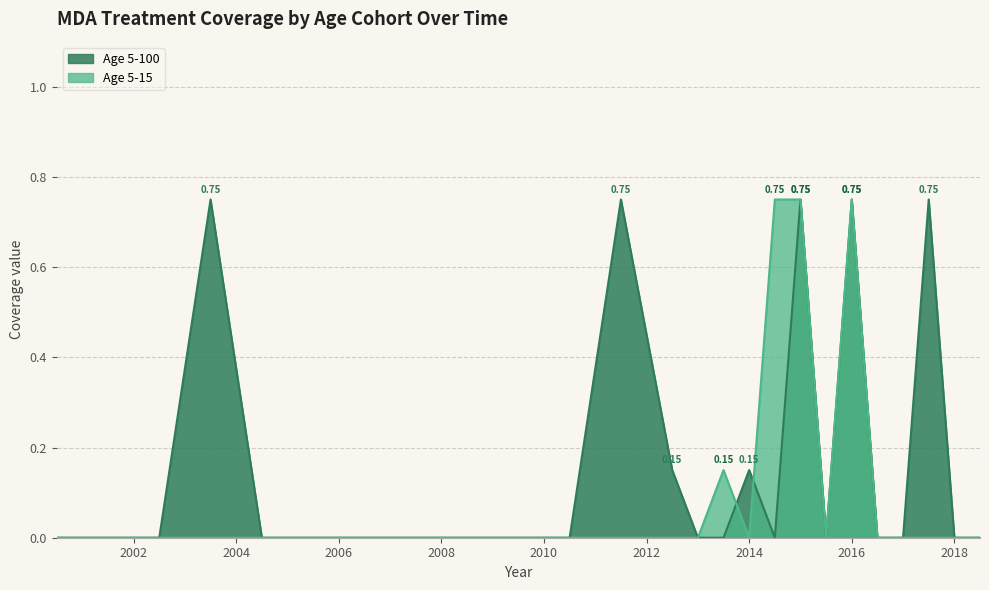

Is the value of Age 5-15 at 2004.5 greater than the value of Age 5-100 at 2006.5?

No